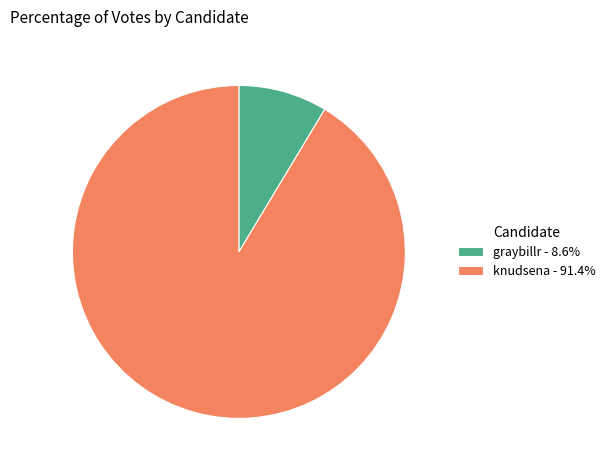

Approximately how many times larger is the value at knudsena - 91.4% compared to graybillr - 8.6%?

10.6